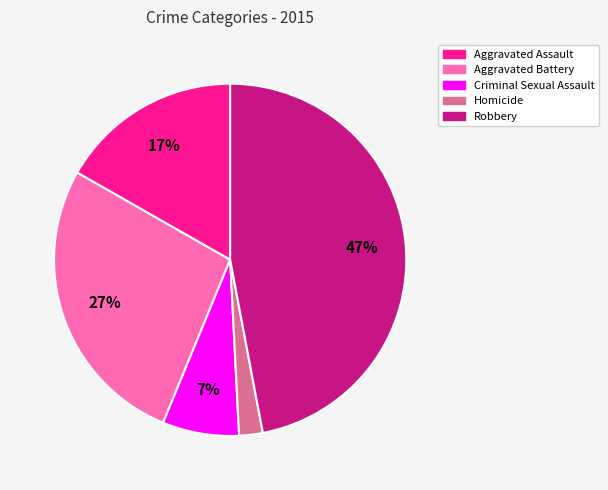

Is Criminal Sexual Assault the majority of the pie?

No